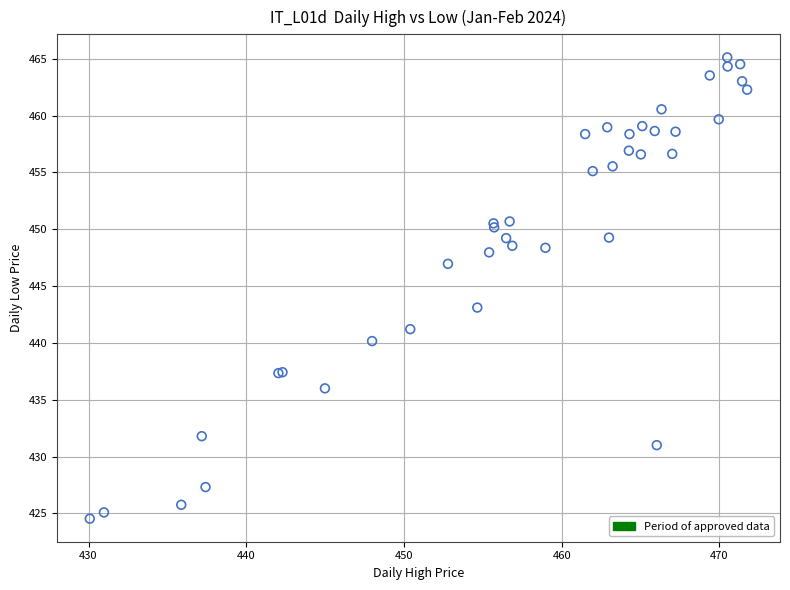

What Y value in the scatter plot is closest to 444?

443.1